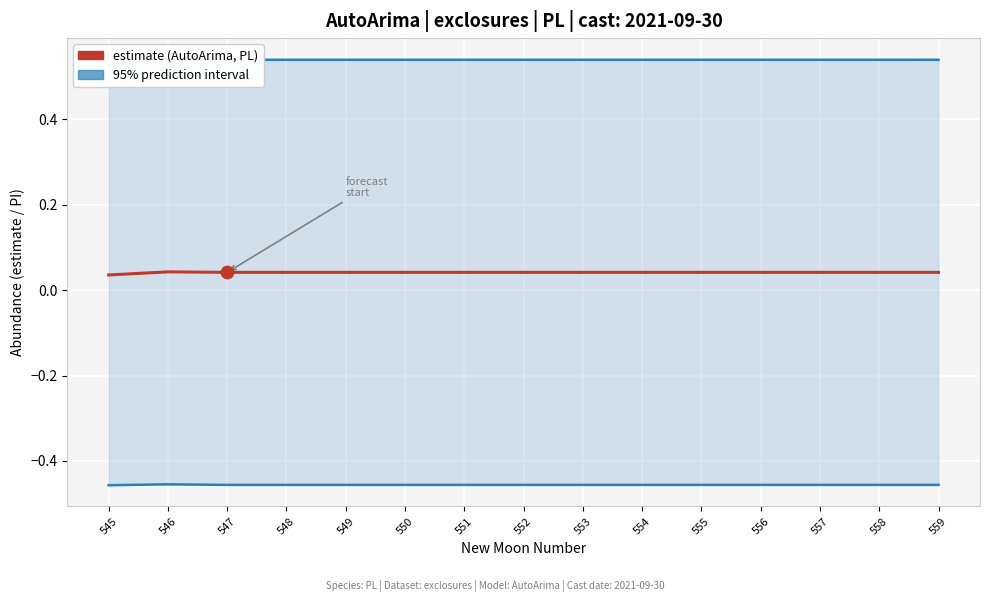

Which series has the largest total across all categories?

upper_pi